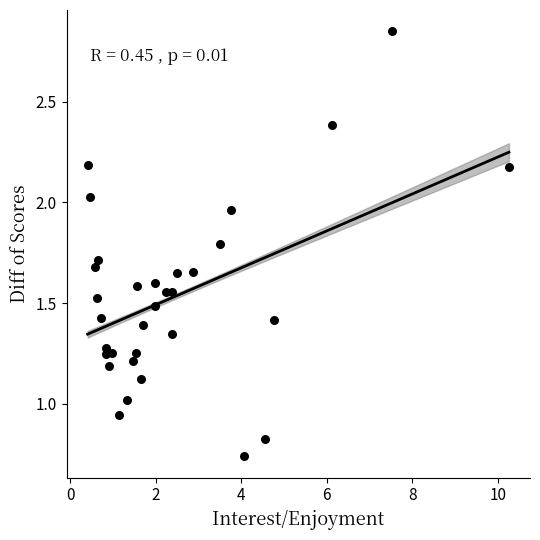

What is the range of Y values (max minus min)?

2.1